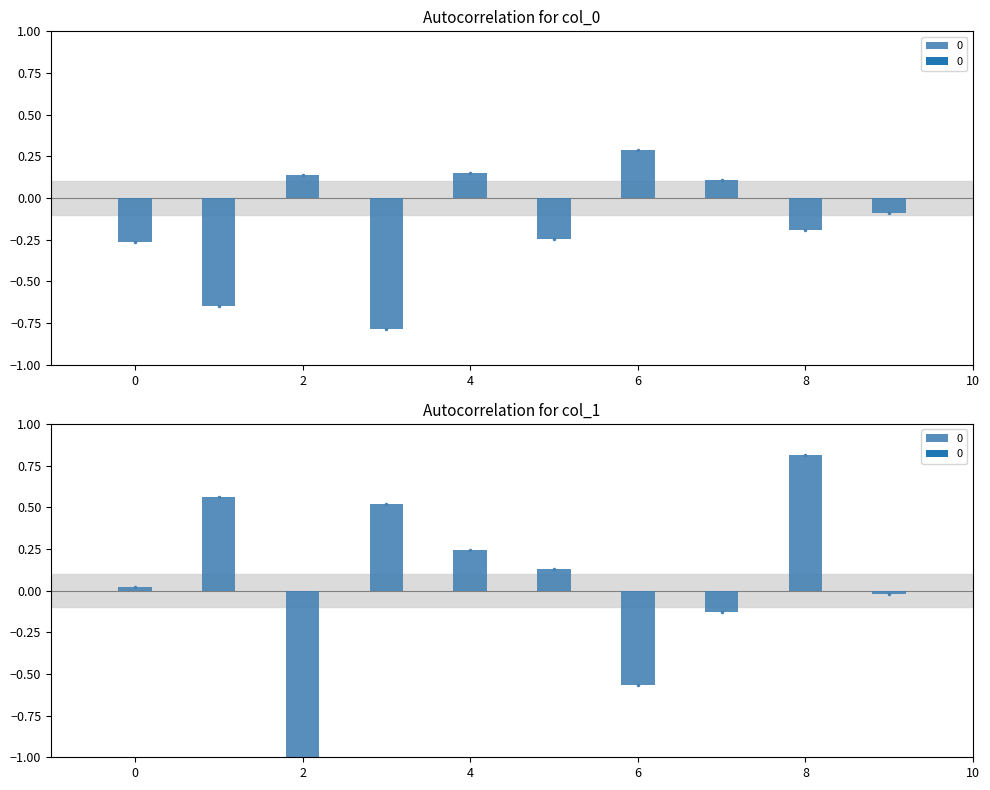

What is the difference between the maximum and minimum values in the 4 series?

2.5